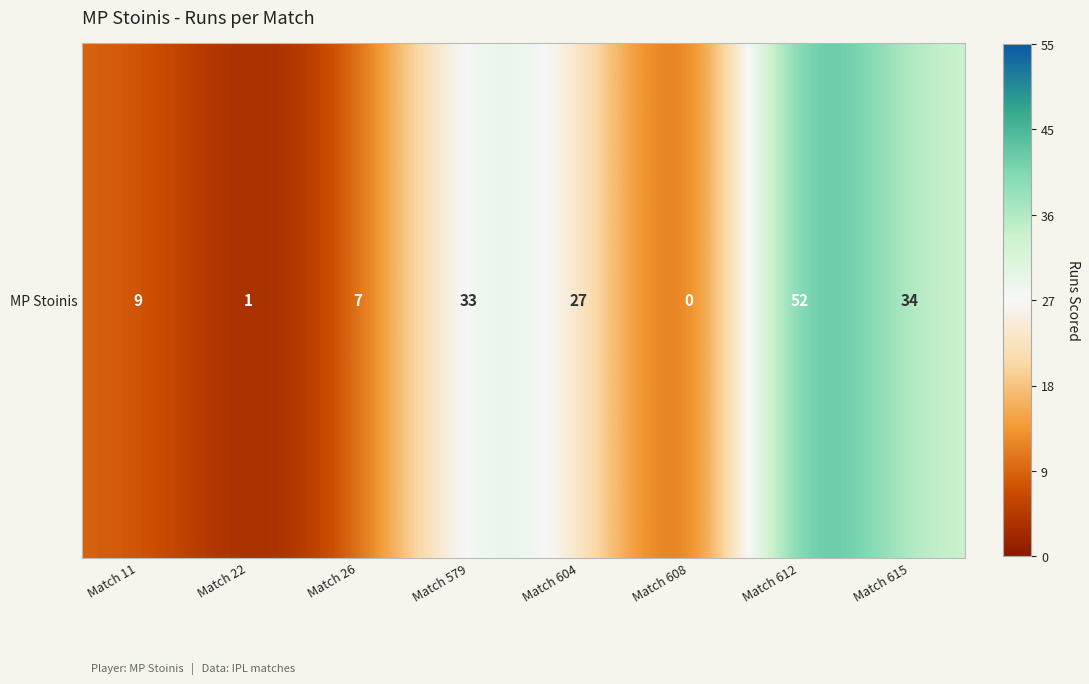

What is the difference between the second highest and minimum values?

34